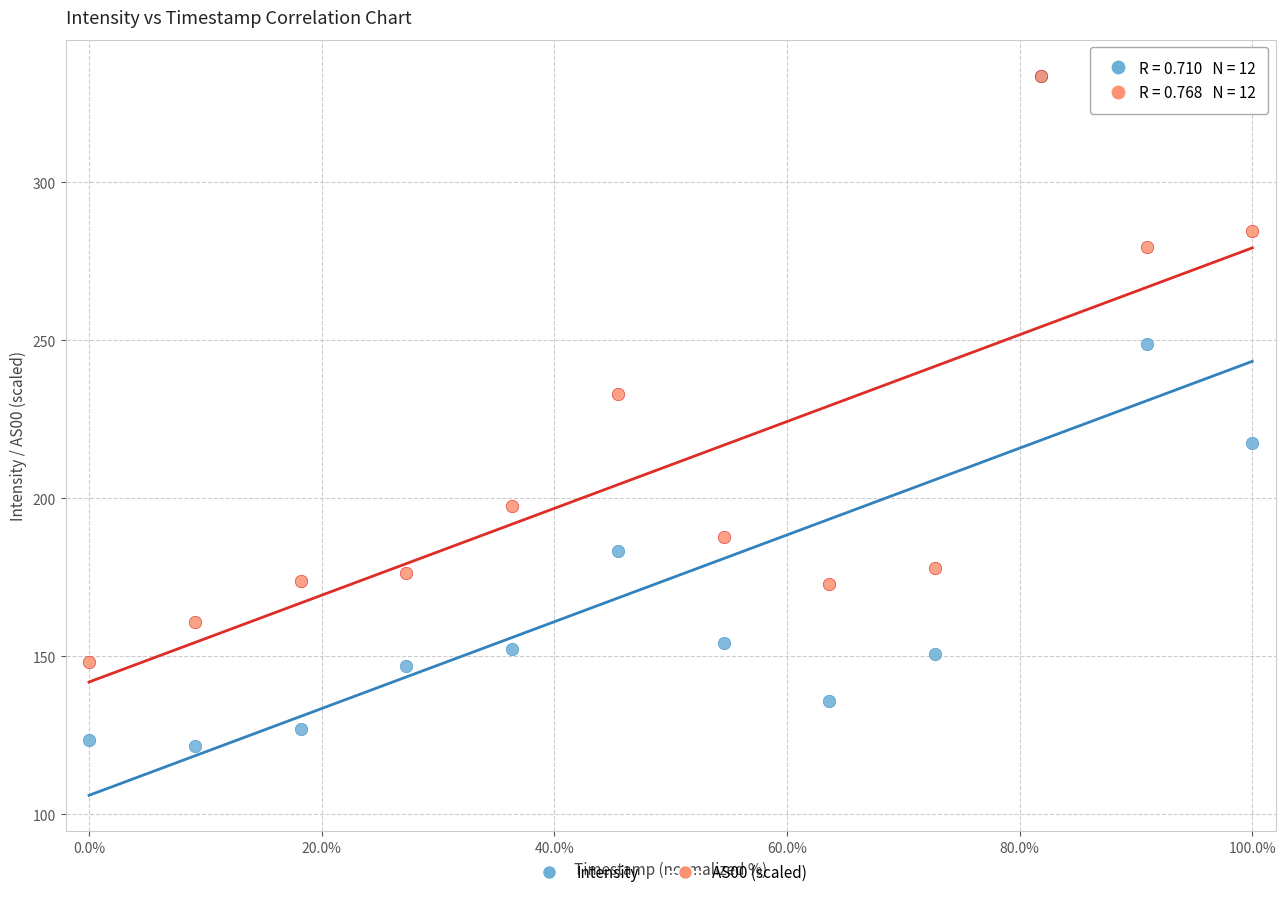

What are all the series names shown in the legend?

Intensity, AS00 (scaled)